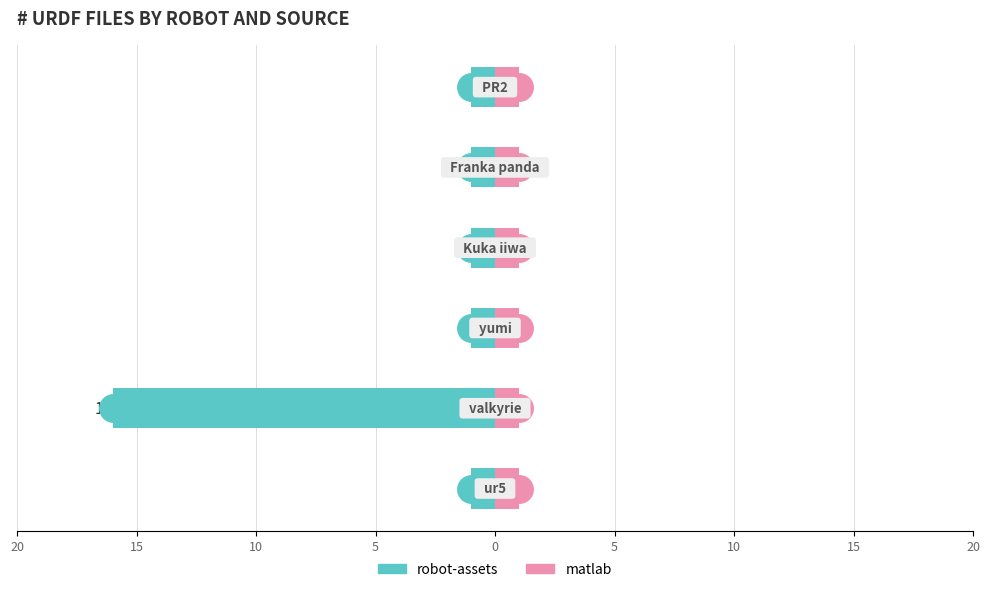

Is the value of robot-assets at 20 greater than the value of matlab at 15?

No